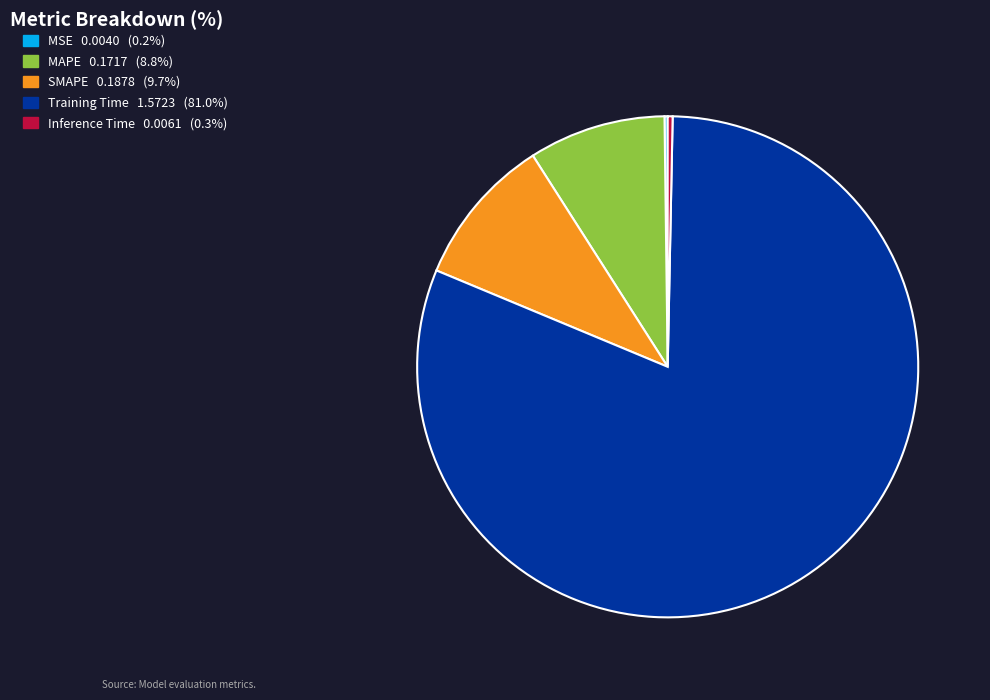

Which slice is the largest?

Training Time